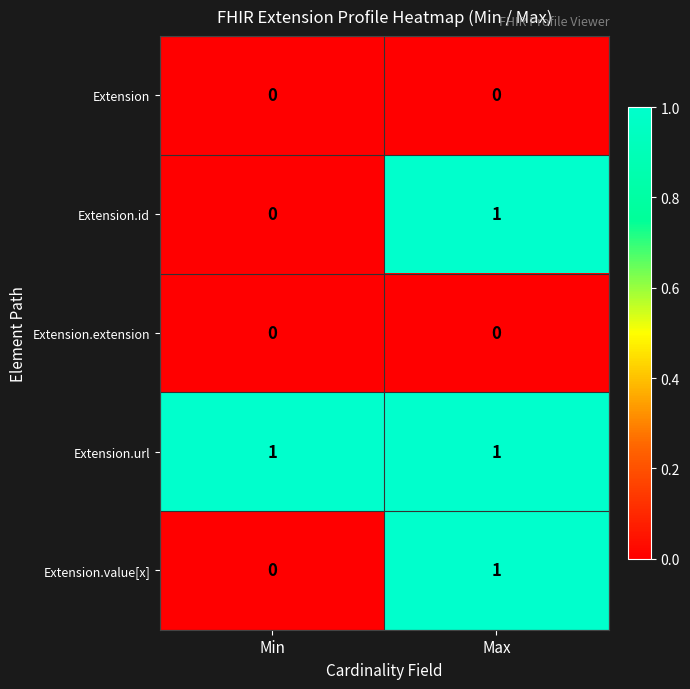

Which category has the lowest value in the Extension.id series?

Min